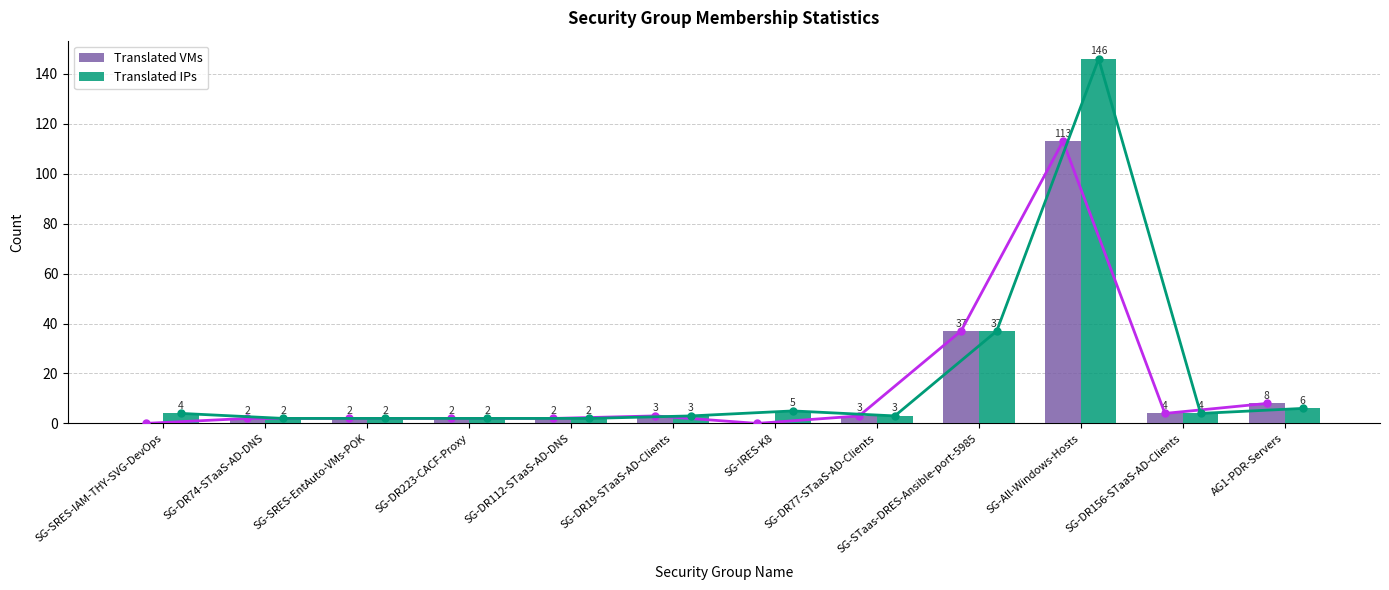

What is the sum of all Translated VMs values?

176